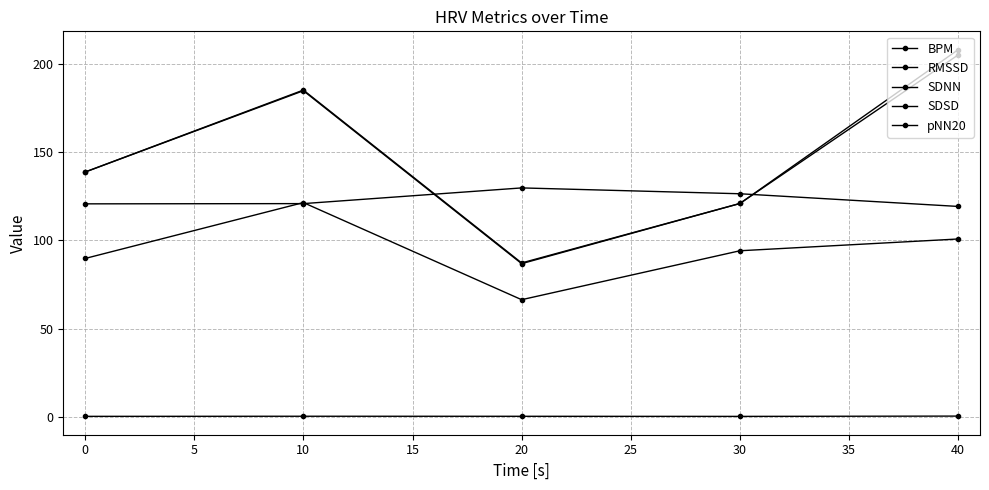

True or false: RMSSD and SDSD cross at least once.

False